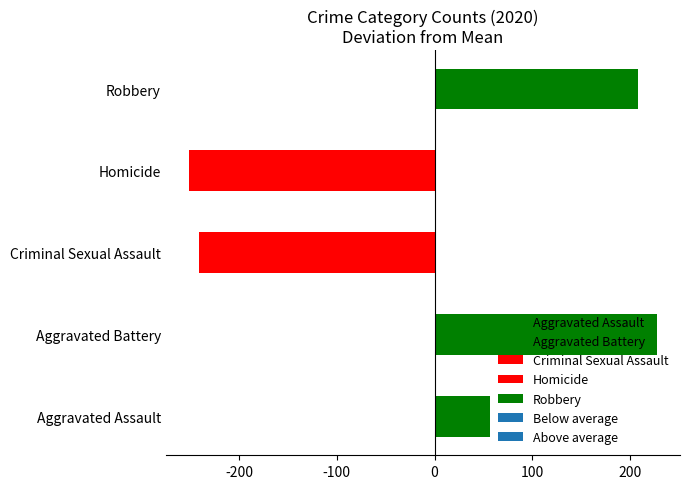

What is the change in value from Aggravated Battery to Robbery?

-19